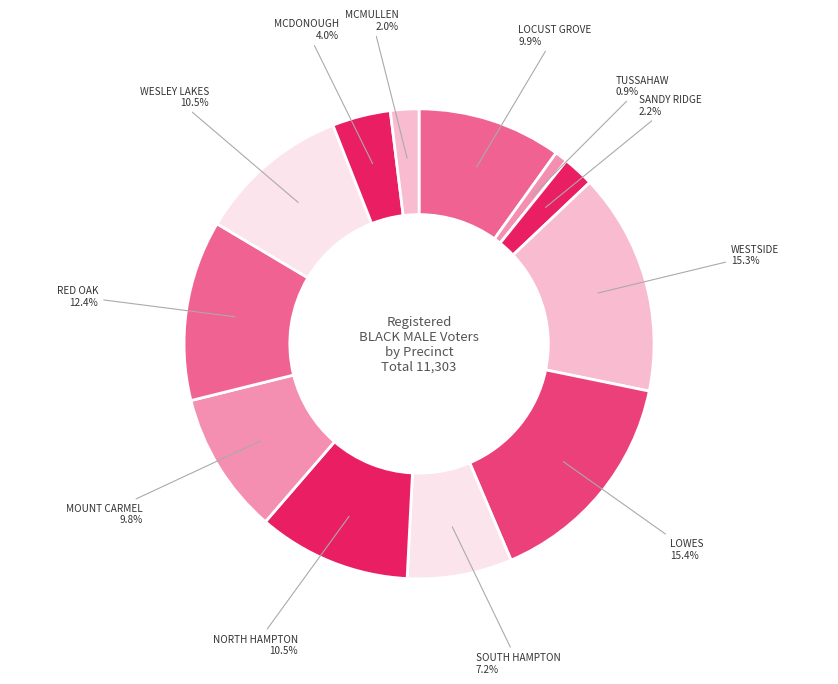

How many segments does this pie chart have?

12